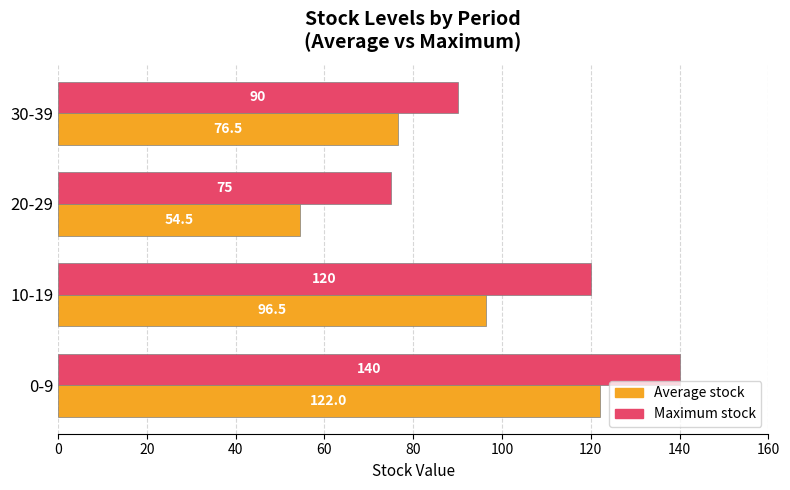

At which label does Maximum stock reach its minimum?

20-29